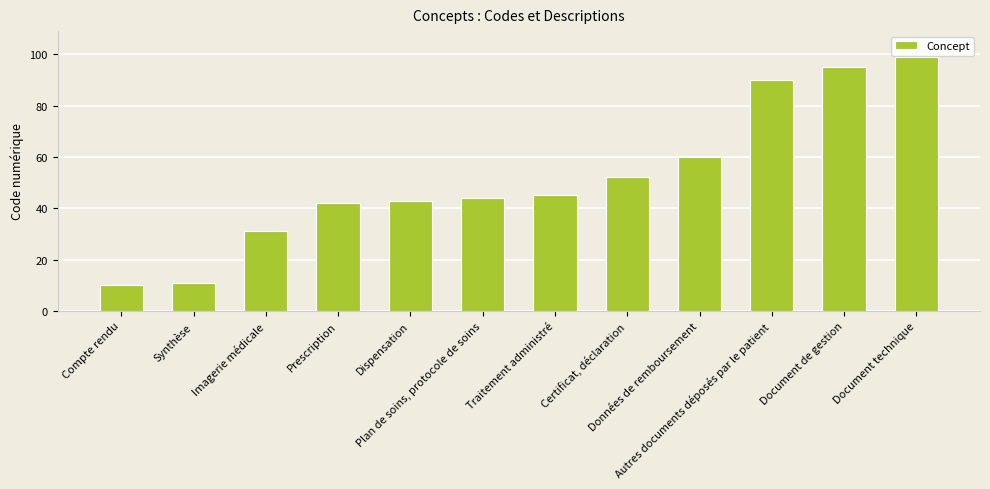

Does the chart contain any negative values?

No